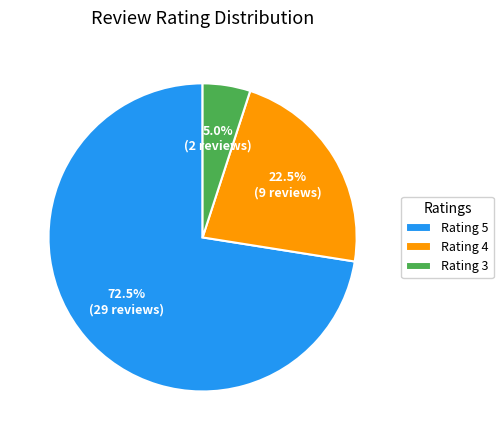

Do Rating 3 and Rating 4 together represent more than half of the pie?

No